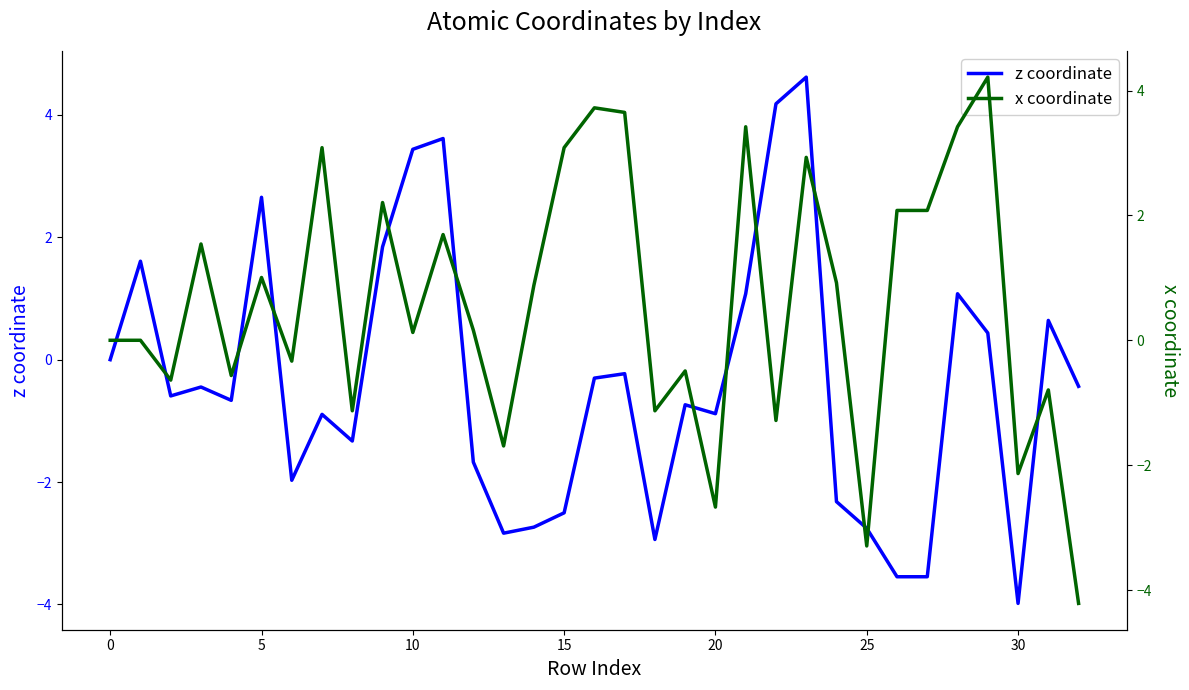

What is the maximum value shown in the chart?

4.6